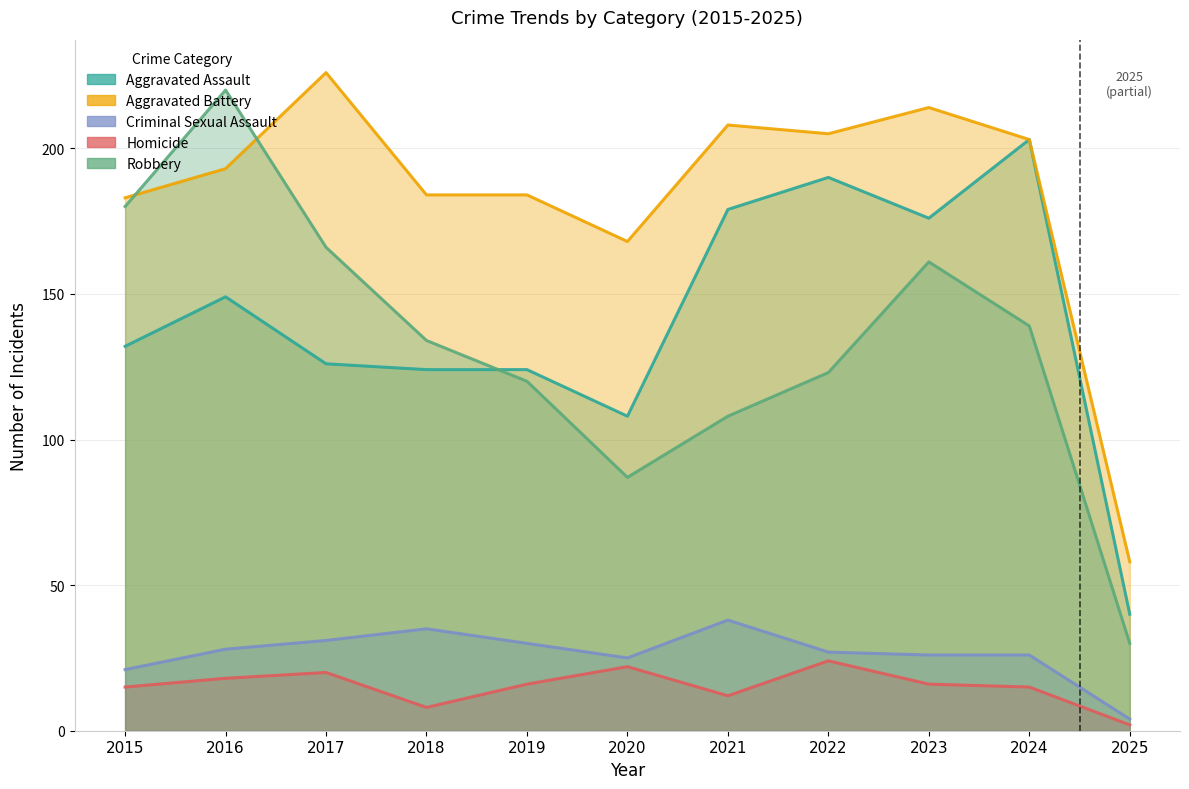

What is the sum of all Criminal Sexual Assault values?

291